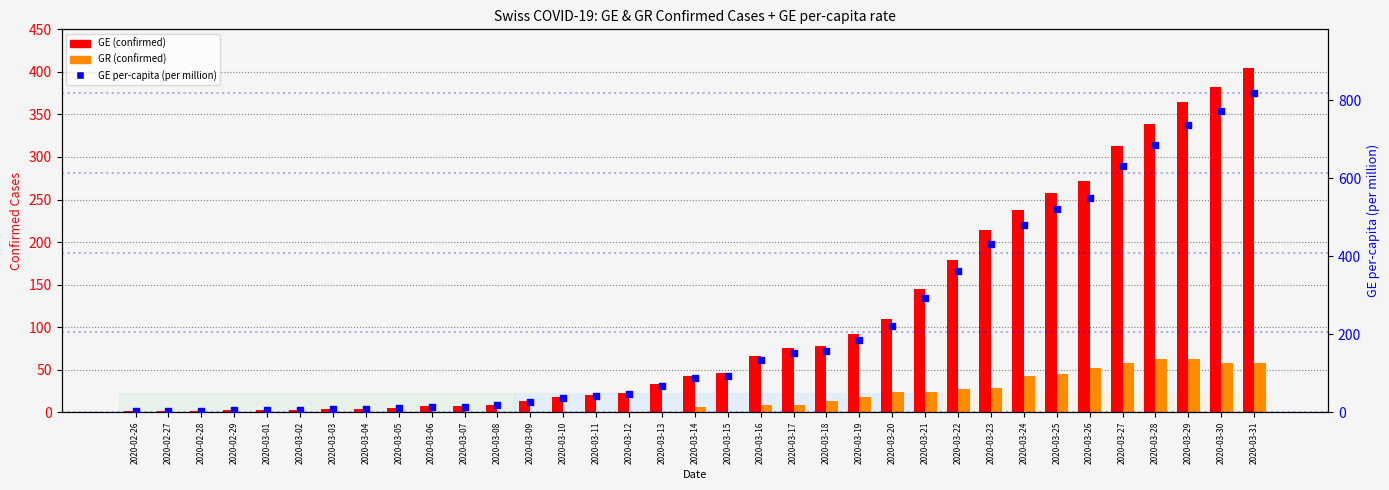

At how many categories does at least one series exceed 713?

3